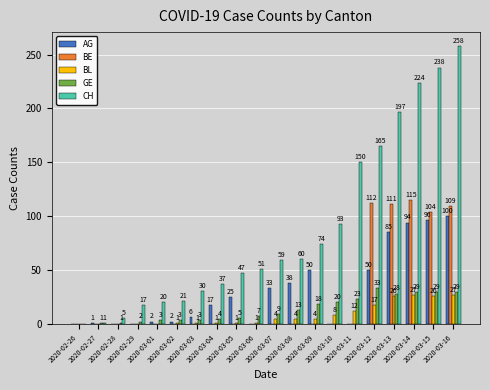

What is the greatest value displayed?

258